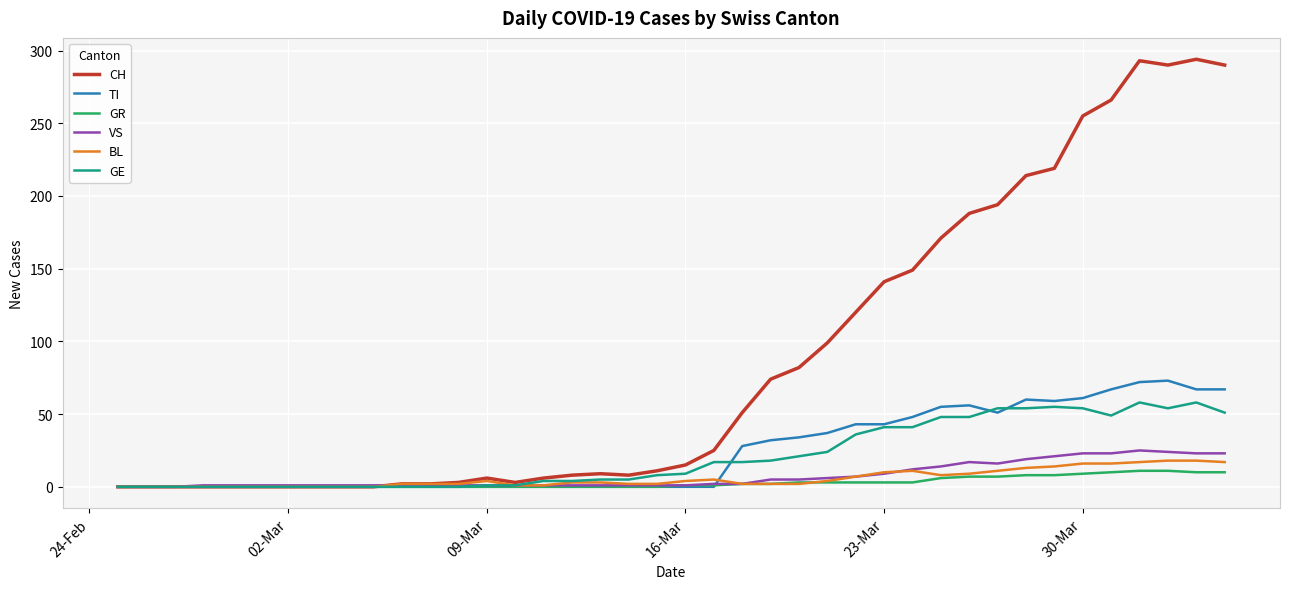

What is the maximum value shown in the chart?

294